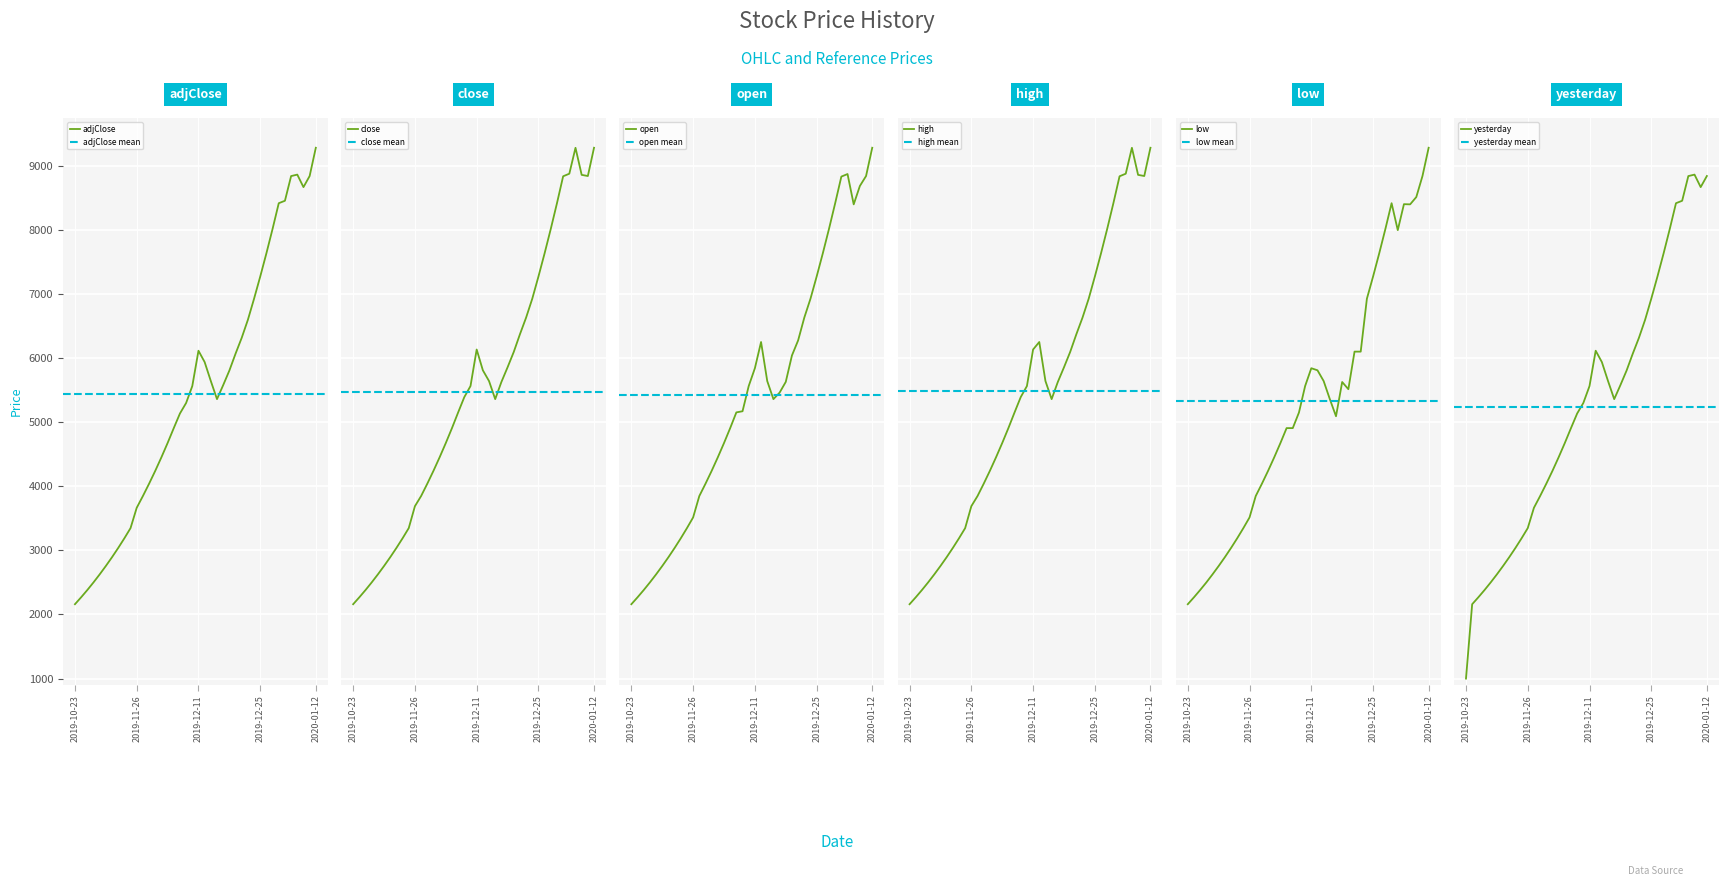

What is the lowest value of the adjClose series?

2160